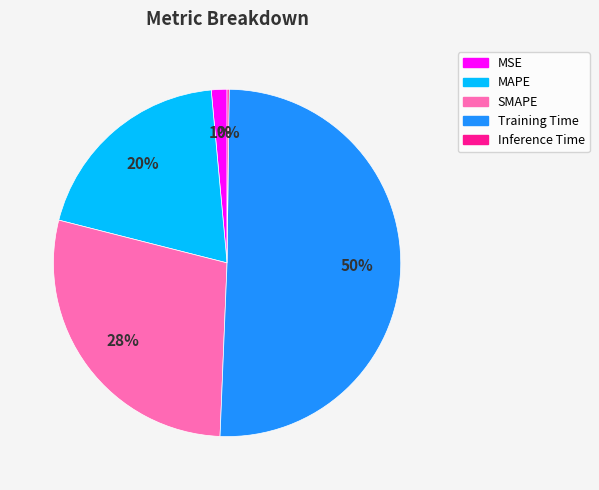

Approximately how many times larger is the value at MAPE compared to Training Time?

0.4